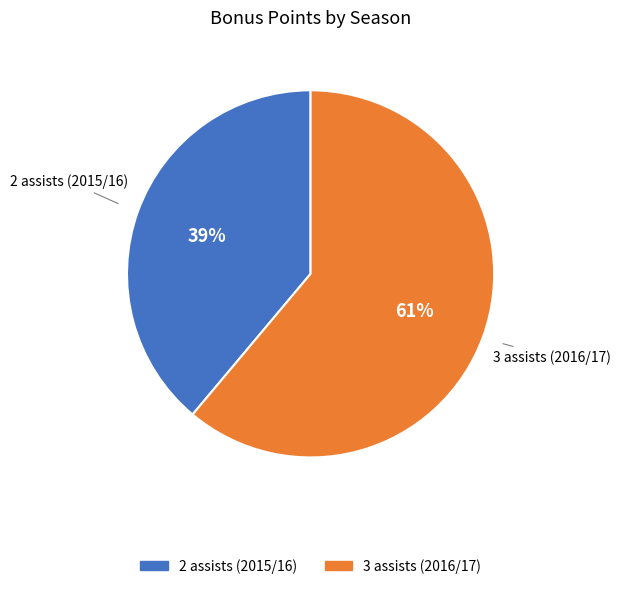

What is the largest slice in the pie chart?

3 assists (2016/17)